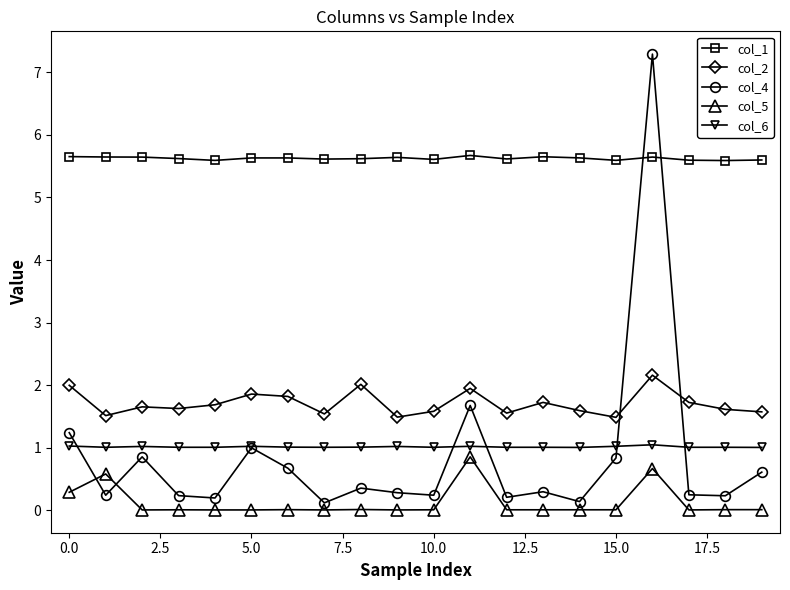

Which series has the largest range (max minus min)?

col_4